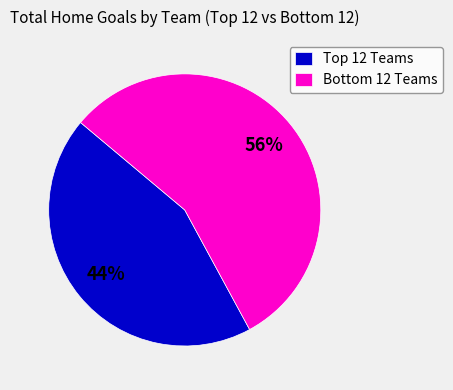

To the nearest percent, what is the difference between the largest and smallest slice percentages?

12%